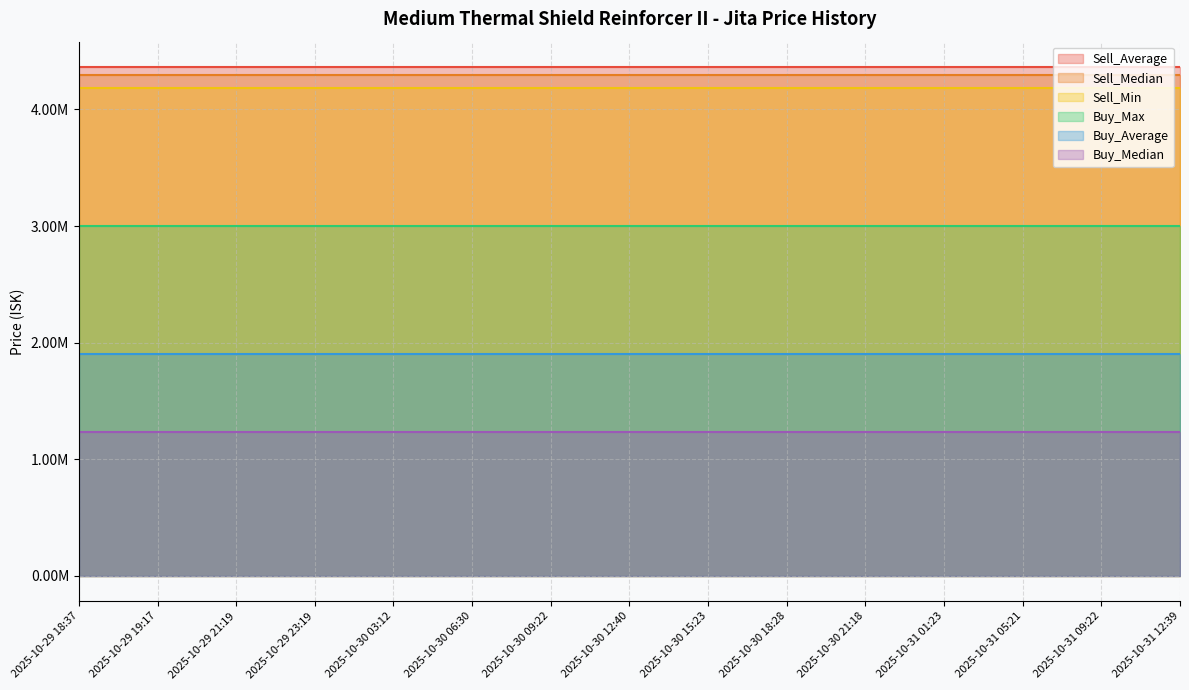

True or false: Buy_Average has a value of 1011791.9 at 2025-10-30 15:23.

False